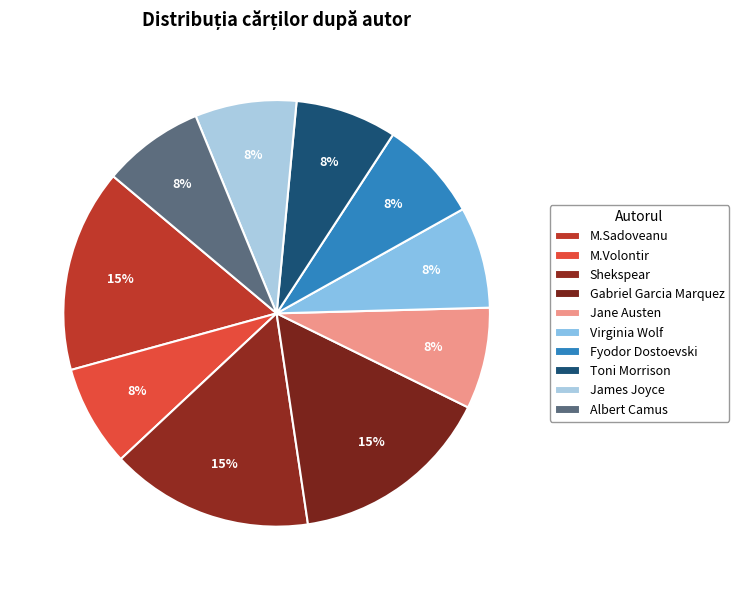

How many segments does this pie chart have?

10